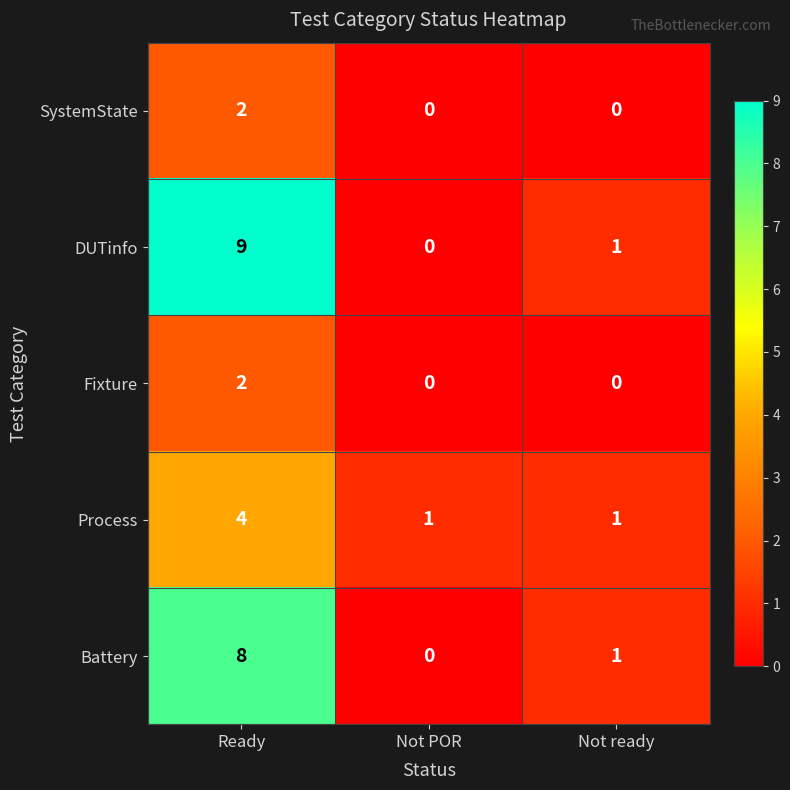

What is the difference between the maximum and second lowest values in the DUTinfo series?

8